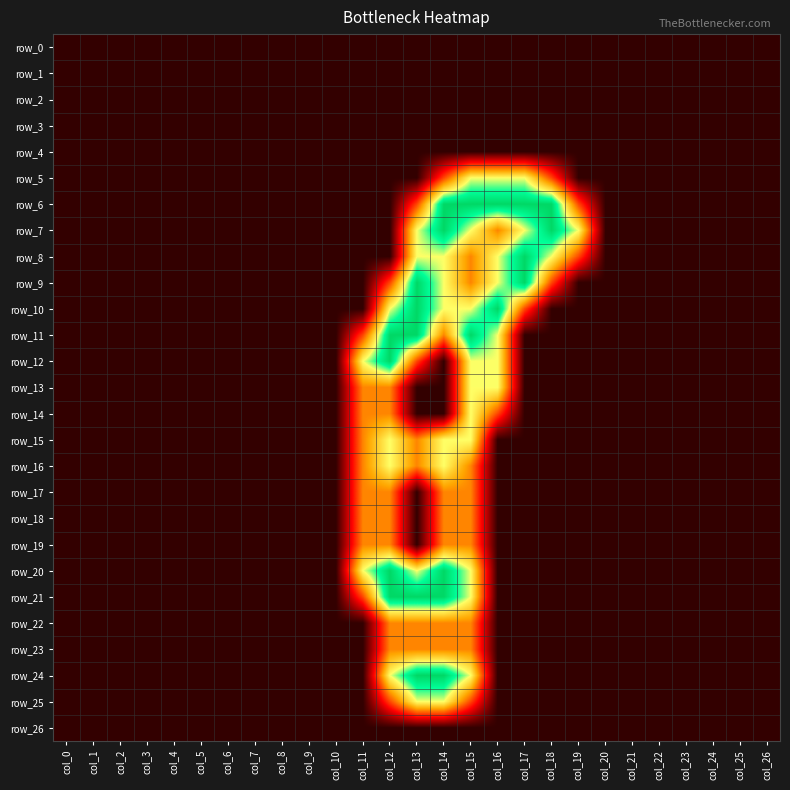

Reading left to right, list all the values displayed in this chart.

row_0: col_0=0.0	col_1=0.0	col_2=0.0	col_3=0.0	col_4=0.0	col_5=0.0	col_6=0.0	col_7=0.0	col_8=0.0	col_9=0.0	col_10=0.0	col_11=0.0	col_12=0.0	col_13=0.0	col_14=0.0	col_15=0.0	col_16=0.0	col_17=0.0	col_18=0.0	col_19=0.0	col_20=0.0	col_21=0.0	col_22=0.0	col_23=0.0	col_24=0.0	col_25=0.0	col_26=0.0
row_1: col_0=0.0	col_1=0.0	col_2=0.0	col_3=0.0	col_4=0.0	col_5=0.0	col_6=0.0	col_7=0.0	col_8=0.0	col_9=0.0	col_10=0.0	col_11=0.0	col_12=0.0	col_13=0.0	col_14=0.0	col_15=0.0	col_16=0.0	col_17=0.0	col_18=0.0	col_19=0.0	col_20=0.0	col_21=0.0	col_22=0.0	col_23=0.0	col_24=0.0	col_25=0.0	col_26=0.0
row_2: col_0=0.0	col_1=0.0	col_2=0.0	col_3=0.0	col_4=0.0	col_5=0.0	col_6=0.0	col_7=0.0	col_8=0.0	col_9=0.0	col_10=0.0	col_11=0.0	col_12=0.0	col_13=0.0	col_14=0.0	col_15=0.0	col_16=0.0	col_17=0.0	col_18=0.0	col_19=0.0	col_20=0.0	col_21=0.0	col_22=0.0	col_23=0.0	col_24=0.0	col_25=0.0	col_26=0.0
row_3: col_0=0.0	col_1=0.0	col_2=0.0	col_3=0.0	col_4=0.0	col_5=0.0	col_6=0.0	col_7=0.0	col_8=0.0	col_9=0.0	col_10=0.0	col_11=0.0	col_12=0.0	col_13=0.0	col_14=0.0	col_15=0.0	col_16=0.0	col_17=0.0	col_18=0.0	col_19=0.0	col_20=0.0	col_21=0.0	col_22=0.0	col_23=0.0	col_24=0.0	col_25=0.0	col_26=0.0
row_4: col_0=0.0	col_1=0.0	col_2=0.0	col_3=0.0	col_4=0.0	col_5=0.0	col_6=0.0	col_7=0.0	col_8=0.0	col_9=0.0	col_10=0.0	col_11=0.0	col_12=0.0	col_13=0.0	col_14=0.0	col_15=0.0	col_16=0.0	col_17=0.0	col_18=0.0	col_19=0.0	col_20=0.0	col_21=0.0	col_22=0.0	col_23=0.0	col_24=0.0	col_25=0.0	col_26=0.0
row_5: col_0=0.0	col_1=0.0	col_2=0.0	col_3=0.0	col_4=0.0	col_5=0.0	col_6=0.0	col_7=0.0	col_8=0.0	col_9=0.0	col_10=0.0	col_11=0.0	col_12=0.0	col_13=0.0	col_14=0.8	col_15=1.5	col_16=1.5	col_17=1.5	col_18=0.8	col_19=0.0	col_20=0.0	col_21=0.0	col_22=0.0	col_23=0.0	col_24=0.0	col_25=0.0	col_26=0.0
row_6: col_0=0.0	col_1=0.0	col_2=0.0	col_3=0.0	col_4=0.0	col_5=0.0	col_6=0.0	col_7=0.0	col_8=0.0	col_9=0.0	col_10=0.0	col_11=0.0	col_12=0.0	col_13=0.8	col_14=2.0	col_15=2.0	col_16=2.0	col_17=2.0	col_18=2.0	col_19=0.8	col_20=0.0	col_21=0.0	col_22=0.0	col_23=0.0	col_24=0.0	col_25=0.0	col_26=0.0
row_7: col_0=0.0	col_1=0.0	col_2=0.0	col_3=0.0	col_4=0.0	col_5=0.0	col_6=0.0	col_7=0.0	col_8=0.0	col_9=0.0	col_10=0.0	col_11=0.0	col_12=0.0	col_13=1.5	col_14=2.0	col_15=1.5	col_16=1.0	col_17=1.5	col_18=2.0	col_19=1.5	col_20=0.0	col_21=0.0	col_22=0.0	col_23=0.0	col_24=0.0	col_25=0.0	col_26=0.0
row_8: col_0=0.0	col_1=0.0	col_2=0.0	col_3=0.0	col_4=0.0	col_5=0.0	col_6=0.0	col_7=0.0	col_8=0.0	col_9=0.0	col_10=0.0	col_11=0.0	col_12=0.0	col_13=1.5	col_14=1.5	col_15=1.0	col_16=1.5	col_17=2.0	col_18=1.5	col_19=0.8	col_20=0.0	col_21=0.0	col_22=0.0	col_23=0.0	col_24=0.0	col_25=0.0	col_26=0.0
row_9: col_0=0.0	col_1=0.0	col_2=0.0	col_3=0.0	col_4=0.0	col_5=0.0	col_6=0.0	col_7=0.0	col_8=0.0	col_9=0.0	col_10=0.0	col_11=0.0	col_12=0.8	col_13=2.0	col_14=1.5	col_15=1.0	col_16=1.5	col_17=2.0	col_18=0.8	col_19=0.0	col_20=0.0	col_21=0.0	col_22=0.0	col_23=0.0	col_24=0.0	col_25=0.0	col_26=0.0
row_10: col_0=0.0	col_1=0.0	col_2=0.0	col_3=0.0	col_4=0.0	col_5=0.0	col_6=0.0	col_7=0.0	col_8=0.0	col_9=0.0	col_10=0.0	col_11=0.0	col_12=1.5	col_13=2.0	col_14=1.5	col_15=1.5	col_16=2.0	col_17=0.8	col_18=0.0	col_19=0.0	col_20=0.0	col_21=0.0	col_22=0.0	col_23=0.0	col_24=0.0	col_25=0.0	col_26=0.0
row_11: col_0=0.0	col_1=0.0	col_2=0.0	col_3=0.0	col_4=0.0	col_5=0.0	col_6=0.0	col_7=0.0	col_8=0.0	col_9=0.0	col_10=0.0	col_11=0.8	col_12=2.0	col_13=2.0	col_14=1.0	col_15=2.0	col_16=1.5	col_17=0.0	col_18=0.0	col_19=0.0	col_20=0.0	col_21=0.0	col_22=0.0	col_23=0.0	col_24=0.0	col_25=0.0	col_26=0.0
row_12: col_0=0.0	col_1=0.0	col_2=0.0	col_3=0.0	col_4=0.0	col_5=0.0	col_6=0.0	col_7=0.0	col_8=0.0	col_9=0.0	col_10=0.0	col_11=1.5	col_12=2.0	col_13=0.8	col_14=0.0	col_15=1.5	col_16=1.5	col_17=0.0	col_18=0.0	col_19=0.0	col_20=0.0	col_21=0.0	col_22=0.0	col_23=0.0	col_24=0.0	col_25=0.0	col_26=0.0
row_13: col_0=0.0	col_1=0.0	col_2=0.0	col_3=0.0	col_4=0.0	col_5=0.0	col_6=0.0	col_7=0.0	col_8=0.0	col_9=0.0	col_10=0.0	col_11=1.0	col_12=1.0	col_13=0.0	col_14=0.0	col_15=1.5	col_16=1.5	col_17=0.0	col_18=0.0	col_19=0.0	col_20=0.0	col_21=0.0	col_22=0.0	col_23=0.0	col_24=0.0	col_25=0.0	col_26=0.0
row_14: col_0=0.0	col_1=0.0	col_2=0.0	col_3=0.0	col_4=0.0	col_5=0.0	col_6=0.0	col_7=0.0	col_8=0.0	col_9=0.0	col_10=0.0	col_11=1.0	col_12=1.0	col_13=0.0	col_14=0.0	col_15=1.5	col_16=0.8	col_17=0.0	col_18=0.0	col_19=0.0	col_20=0.0	col_21=0.0	col_22=0.0	col_23=0.0	col_24=0.0	col_25=0.0	col_26=0.0
row_15: col_0=0.0	col_1=0.0	col_2=0.0	col_3=0.0	col_4=0.0	col_5=0.0	col_6=0.0	col_7=0.0	col_8=0.0	col_9=0.0	col_10=0.0	col_11=1.0	col_12=1.5	col_13=1.0	col_14=1.5	col_15=1.5	col_16=0.0	col_17=0.0	col_18=0.0	col_19=0.0	col_20=0.0	col_21=0.0	col_22=0.0	col_23=0.0	col_24=0.0	col_25=0.0	col_26=0.0
row_16: col_0=0.0	col_1=0.0	col_2=0.0	col_3=0.0	col_4=0.0	col_5=0.0	col_6=0.0	col_7=0.0	col_8=0.0	col_9=0.0	col_10=0.0	col_11=1.0	col_12=1.5	col_13=1.0	col_14=1.5	col_15=1.0	col_16=0.0	col_17=0.0	col_18=0.0	col_19=0.0	col_20=0.0	col_21=0.0	col_22=0.0	col_23=0.0	col_24=0.0	col_25=0.0	col_26=0.0
row_17: col_0=0.0	col_1=0.0	col_2=0.0	col_3=0.0	col_4=0.0	col_5=0.0	col_6=0.0	col_7=0.0	col_8=0.0	col_9=0.0	col_10=0.0	col_11=1.0	col_12=1.0	col_13=0.0	col_14=1.0	col_15=1.0	col_16=0.0	col_17=0.0	col_18=0.0	col_19=0.0	col_20=0.0	col_21=0.0	col_22=0.0	col_23=0.0	col_24=0.0	col_25=0.0	col_26=0.0
row_18: col_0=0.0	col_1=0.0	col_2=0.0	col_3=0.0	col_4=0.0	col_5=0.0	col_6=0.0	col_7=0.0	col_8=0.0	col_9=0.0	col_10=0.0	col_11=1.0	col_12=1.0	col_13=0.0	col_14=1.0	col_15=1.0	col_16=0.0	col_17=0.0	col_18=0.0	col_19=0.0	col_20=0.0	col_21=0.0	col_22=0.0	col_23=0.0	col_24=0.0	col_25=0.0	col_26=0.0
row_19: col_0=0.0	col_1=0.0	col_2=0.0	col_3=0.0	col_4=0.0	col_5=0.0	col_6=0.0	col_7=0.0	col_8=0.0	col_9=0.0	col_10=0.0	col_11=1.0	col_12=1.0	col_13=0.0	col_14=1.0	col_15=1.0	col_16=0.0	col_17=0.0	col_18=0.0	col_19=0.0	col_20=0.0	col_21=0.0	col_22=0.0	col_23=0.0	col_24=0.0	col_25=0.0	col_26=0.0
row_20: col_0=0.0	col_1=0.0	col_2=0.0	col_3=0.0	col_4=0.0	col_5=0.0	col_6=0.0	col_7=0.0	col_8=0.0	col_9=0.0	col_10=0.0	col_11=1.5	col_12=2.0	col_13=1.5	col_14=2.0	col_15=1.5	col_16=0.0	col_17=0.0	col_18=0.0	col_19=0.0	col_20=0.0	col_21=0.0	col_22=0.0	col_23=0.0	col_24=0.0	col_25=0.0	col_26=0.0
row_21: col_0=0.0	col_1=0.0	col_2=0.0	col_3=0.0	col_4=0.0	col_5=0.0	col_6=0.0	col_7=0.0	col_8=0.0	col_9=0.0	col_10=0.0	col_11=0.8	col_12=2.0	col_13=2.0	col_14=2.0	col_15=1.5	col_16=0.0	col_17=0.0	col_18=0.0	col_19=0.0	col_20=0.0	col_21=0.0	col_22=0.0	col_23=0.0	col_24=0.0	col_25=0.0	col_26=0.0
row_22: col_0=0.0	col_1=0.0	col_2=0.0	col_3=0.0	col_4=0.0	col_5=0.0	col_6=0.0	col_7=0.0	col_8=0.0	col_9=0.0	col_10=0.0	col_11=0.0	col_12=1.0	col_13=1.0	col_14=1.0	col_15=1.0	col_16=0.0	col_17=0.0	col_18=0.0	col_19=0.0	col_20=0.0	col_21=0.0	col_22=0.0	col_23=0.0	col_24=0.0	col_25=0.0	col_26=0.0
row_23: col_0=0.0	col_1=0.0	col_2=0.0	col_3=0.0	col_4=0.0	col_5=0.0	col_6=0.0	col_7=0.0	col_8=0.0	col_9=0.0	col_10=0.0	col_11=0.0	col_12=1.0	col_13=1.0	col_14=1.0	col_15=1.0	col_16=0.0	col_17=0.0	col_18=0.0	col_19=0.0	col_20=0.0	col_21=0.0	col_22=0.0	col_23=0.0	col_24=0.0	col_25=0.0	col_26=0.0
row_24: col_0=0.0	col_1=0.0	col_2=0.0	col_3=0.0	col_4=0.0	col_5=0.0	col_6=0.0	col_7=0.0	col_8=0.0	col_9=0.0	col_10=0.0	col_11=0.0	col_12=1.5	col_13=2.0	col_14=2.0	col_15=1.5	col_16=0.0	col_17=0.0	col_18=0.0	col_19=0.0	col_20=0.0	col_21=0.0	col_22=0.0	col_23=0.0	col_24=0.0	col_25=0.0	col_26=0.0
row_25: col_0=0.0	col_1=0.0	col_2=0.0	col_3=0.0	col_4=0.0	col_5=0.0	col_6=0.0	col_7=0.0	col_8=0.0	col_9=0.0	col_10=0.0	col_11=0.0	col_12=0.8	col_13=1.5	col_14=1.5	col_15=0.8	col_16=0.0	col_17=0.0	col_18=0.0	col_19=0.0	col_20=0.0	col_21=0.0	col_22=0.0	col_23=0.0	col_24=0.0	col_25=0.0	col_26=0.0
row_26: col_0=0.0	col_1=0.0	col_2=0.0	col_3=0.0	col_4=0.0	col_5=0.0	col_6=0.0	col_7=0.0	col_8=0.0	col_9=0.0	col_10=0.0	col_11=0.0	col_12=0.0	col_13=0.0	col_14=0.0	col_15=0.0	col_16=0.0	col_17=0.0	col_18=0.0	col_19=0.0	col_20=0.0	col_21=0.0	col_22=0.0	col_23=0.0	col_24=0.0	col_25=0.0	col_26=0.0